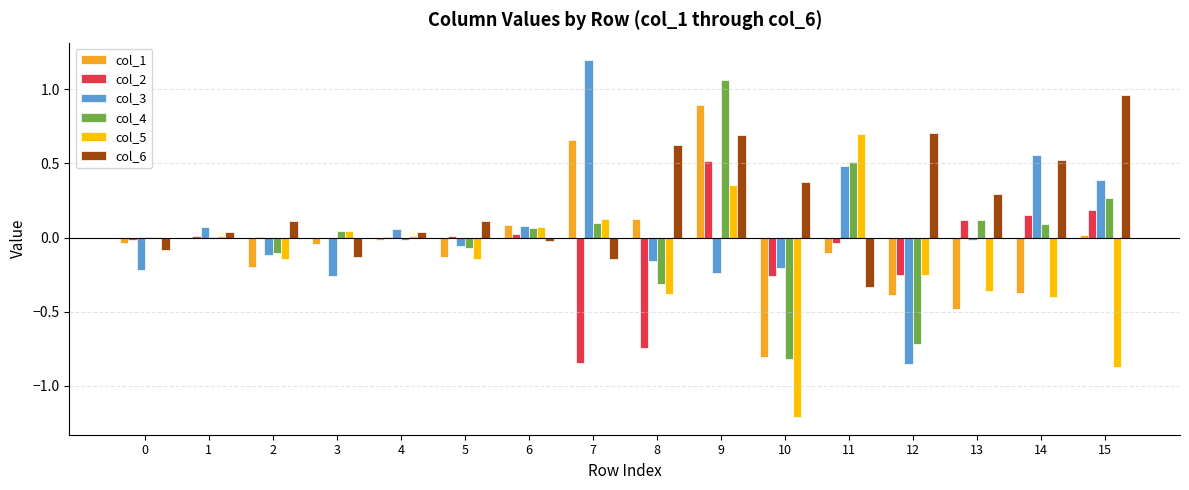

Which series has the largest total across all categories?

col_6